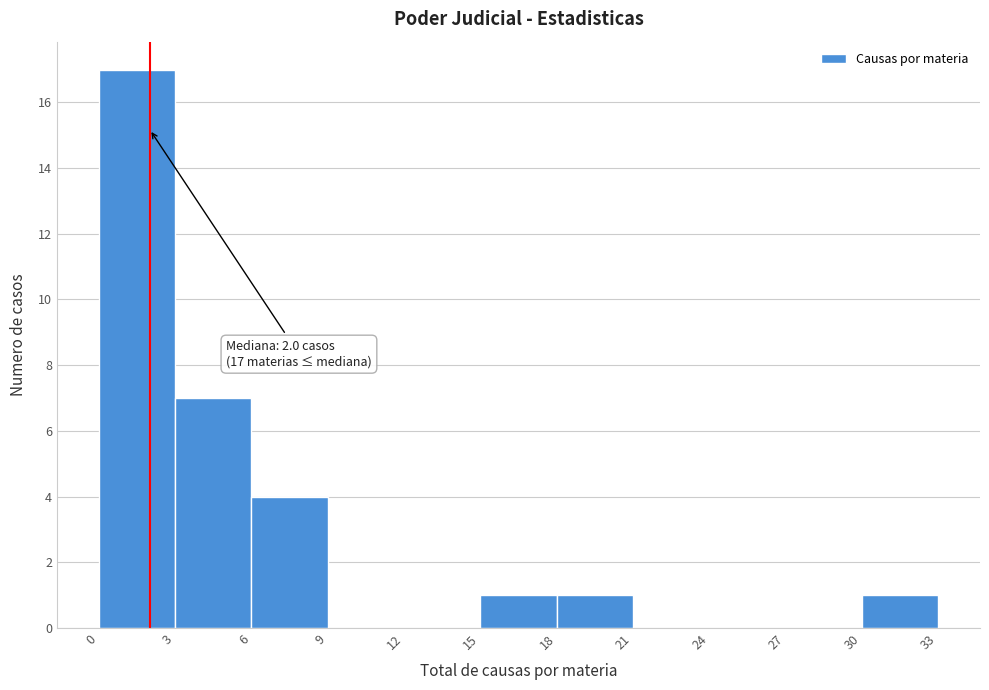

Which range on the x-axis has the tallest bar?

0 to 3